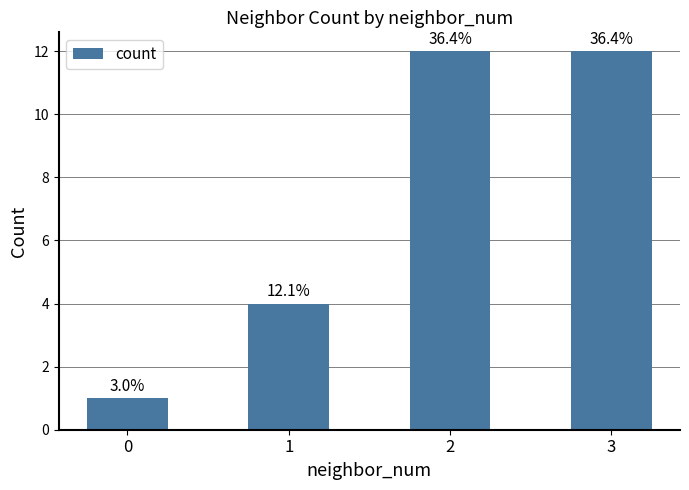

What is the sum of all values?

29